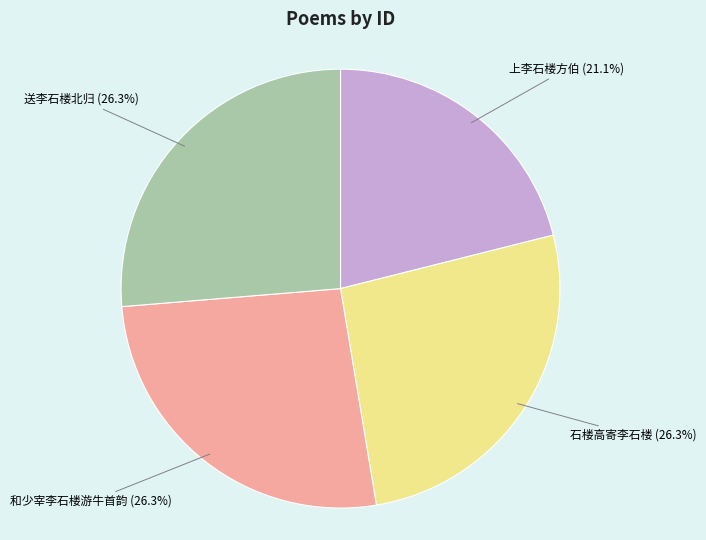

Is the sum of 和少宰李石楼游牛首韵 and 送李石楼北归 greater than half?

Yes